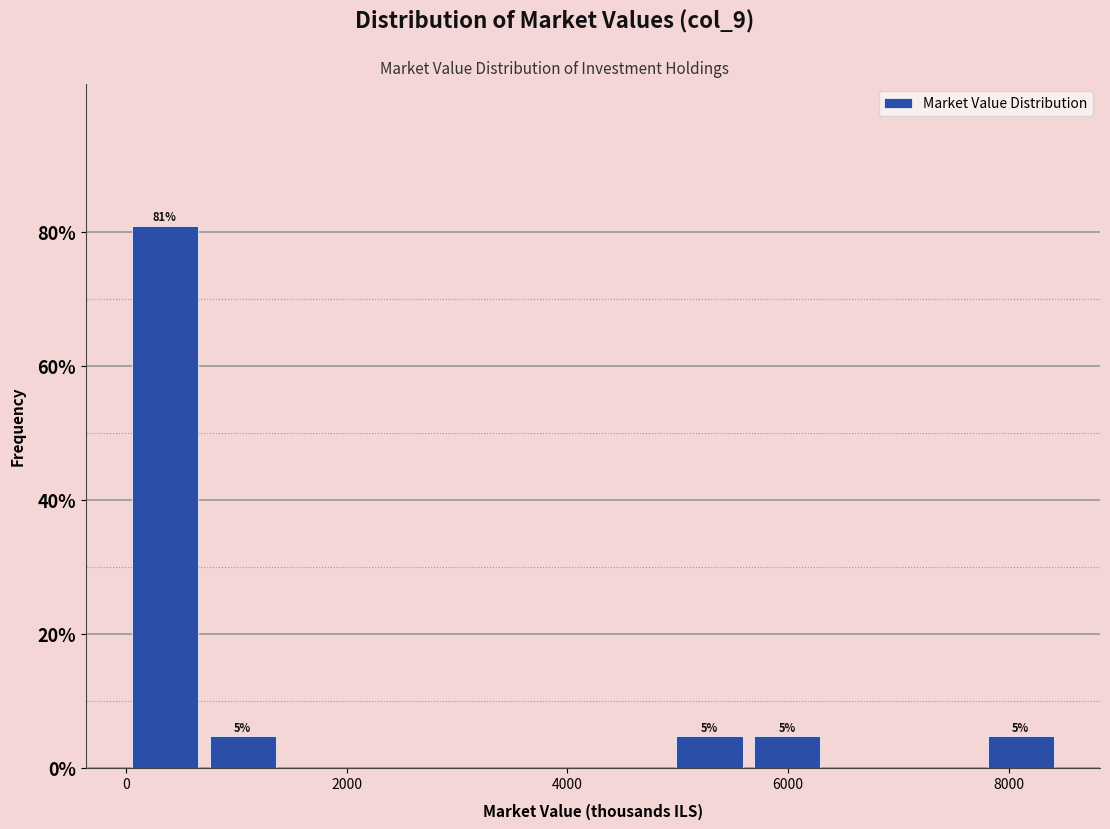

Around what value on the x-axis is the tallest bar? Give the approximate position of its centre, as read against the axis.

400